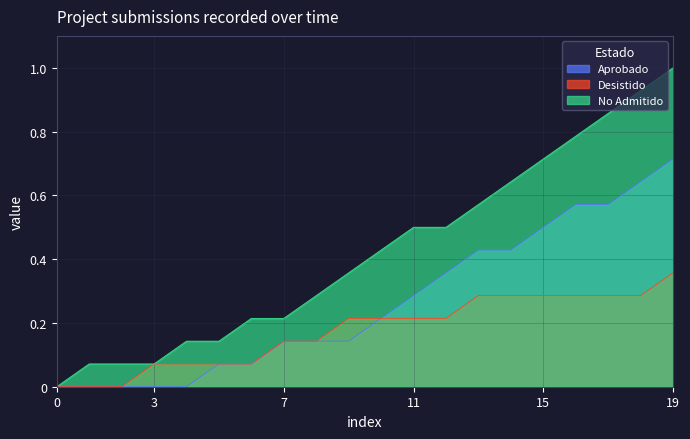

What is the maximum value shown in the chart?

1.0